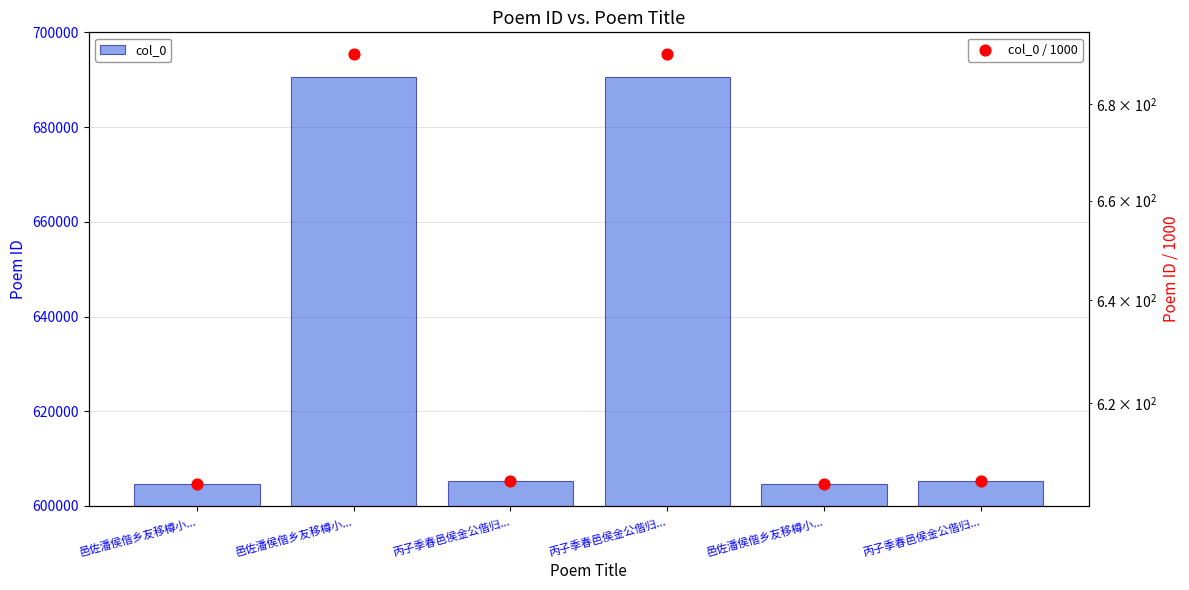

Which series reaches the minimum Y coordinate?

col_0 / 1000